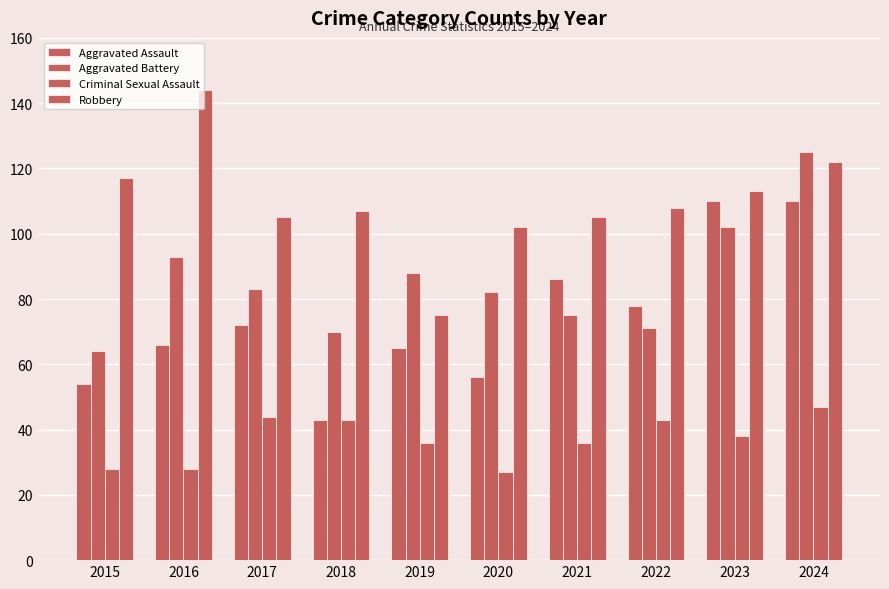

What is the value of the Aggravated Battery bar at the 9th from the left?

102